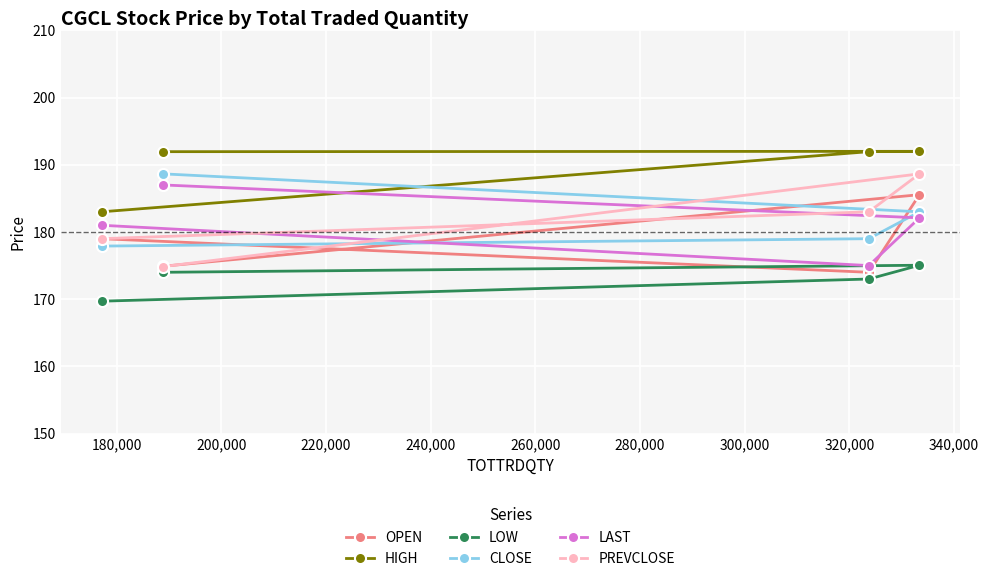

What is the smallest value displayed?

169.7